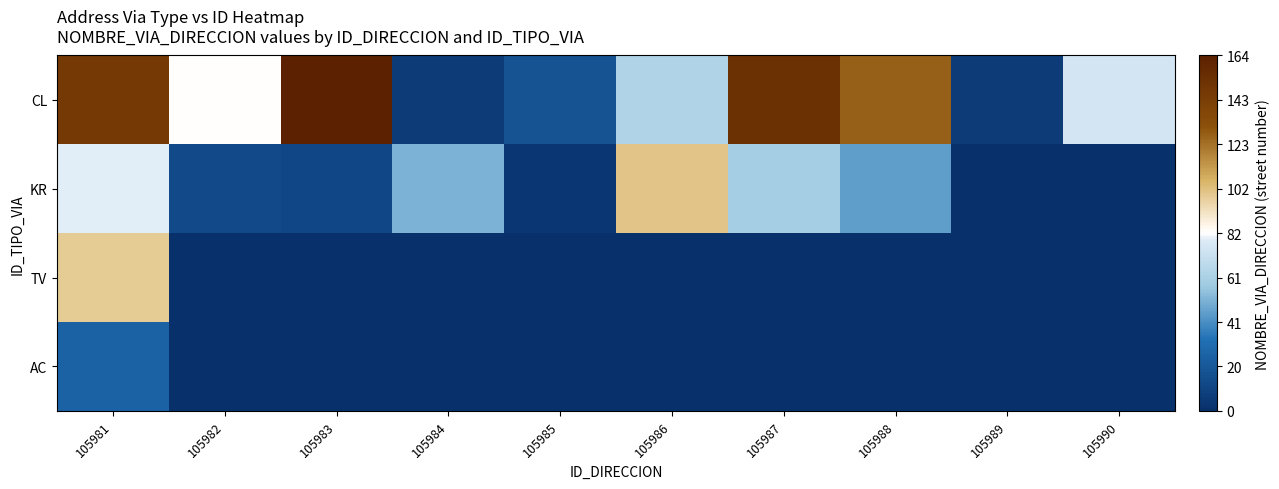

At how many categories does at least one series exceed 64?

7